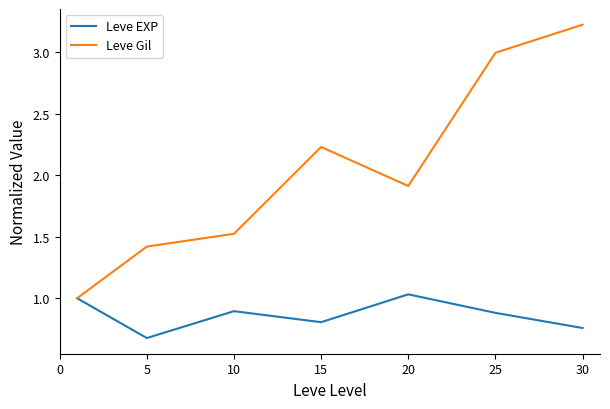

How many lines are shown in the chart?

2